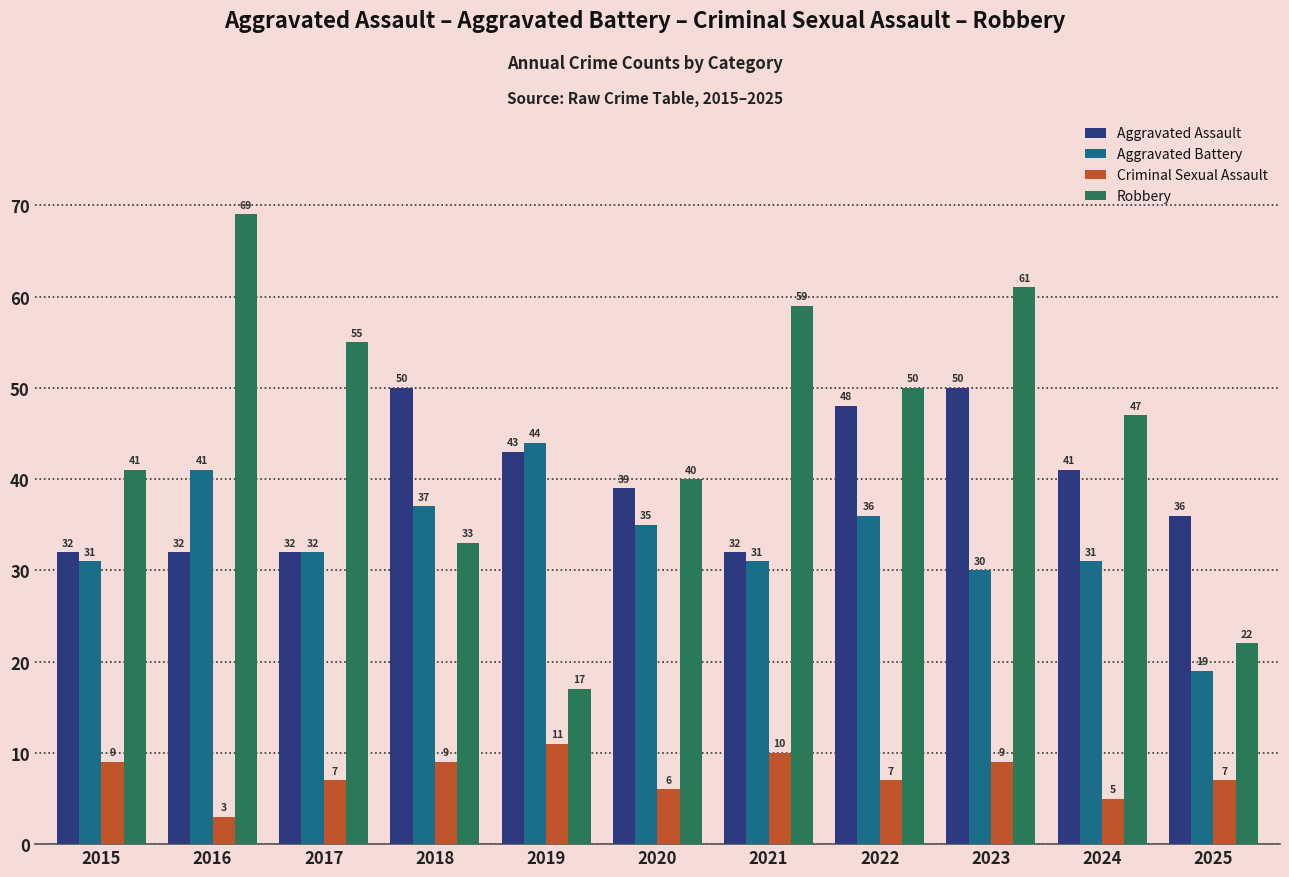

What are all the series names shown in the legend?

Aggravated Assault, Aggravated Battery, Criminal Sexual Assault, Robbery